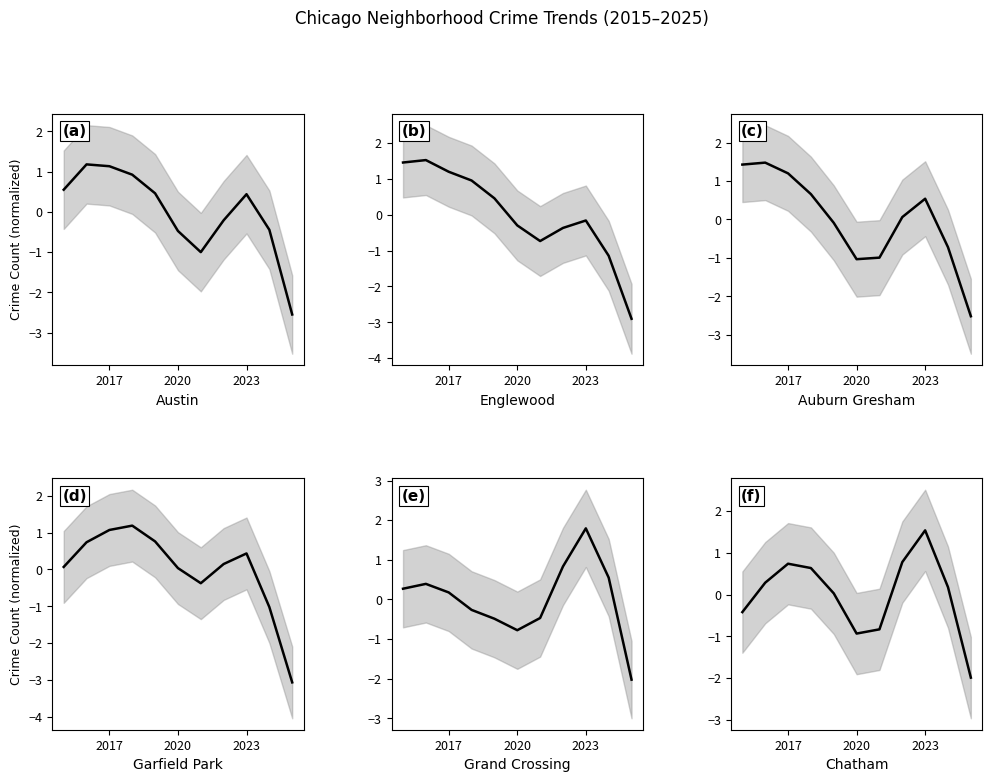

The Chatham series shows 1.1 at 2023. True or false?

False